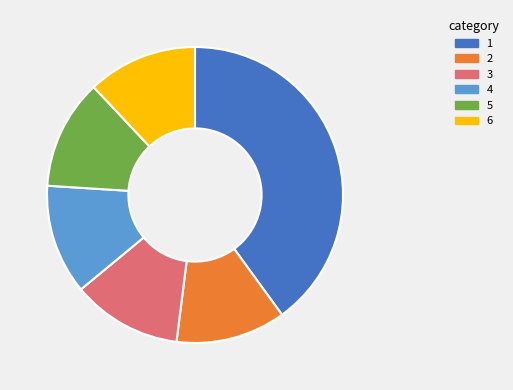

The 5 slice represents 5% of the pie. True or false?

False